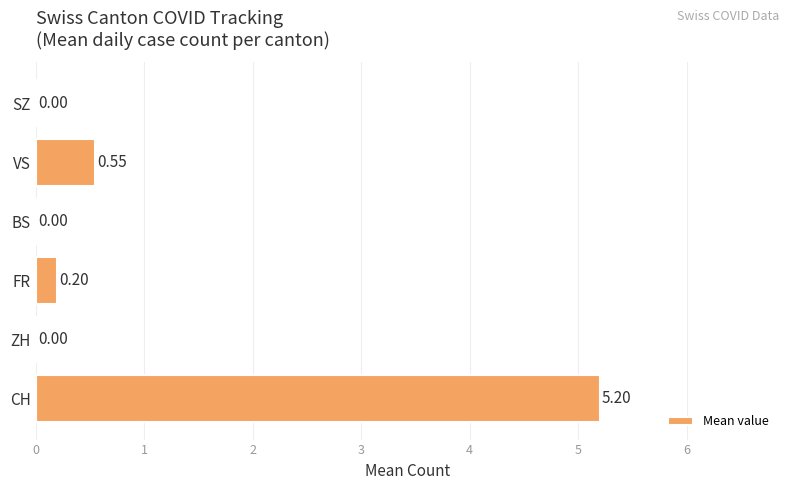

Which has a higher value, FR or CH?

CH